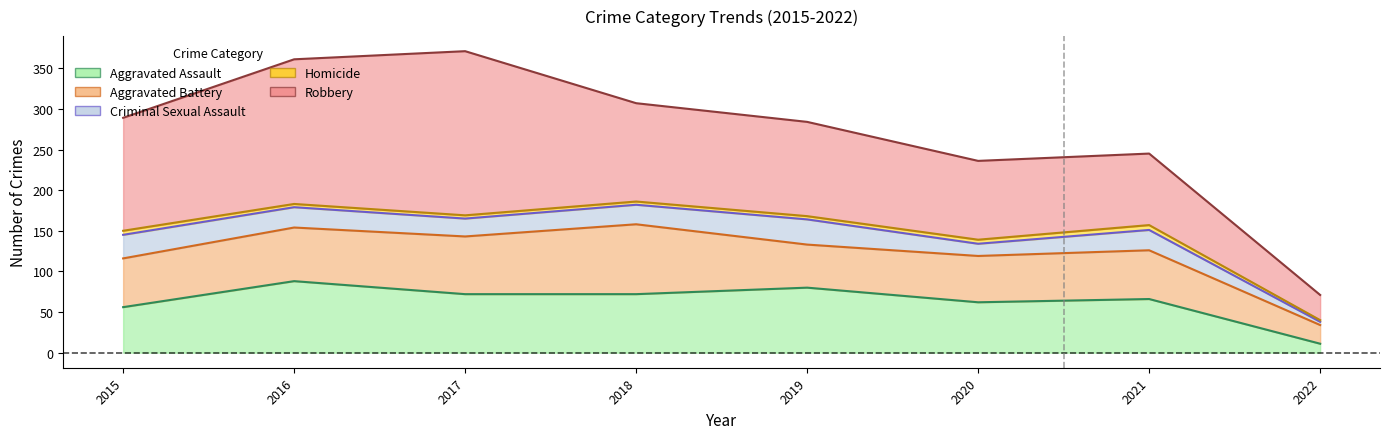

How many categories are shown in the chart?

8